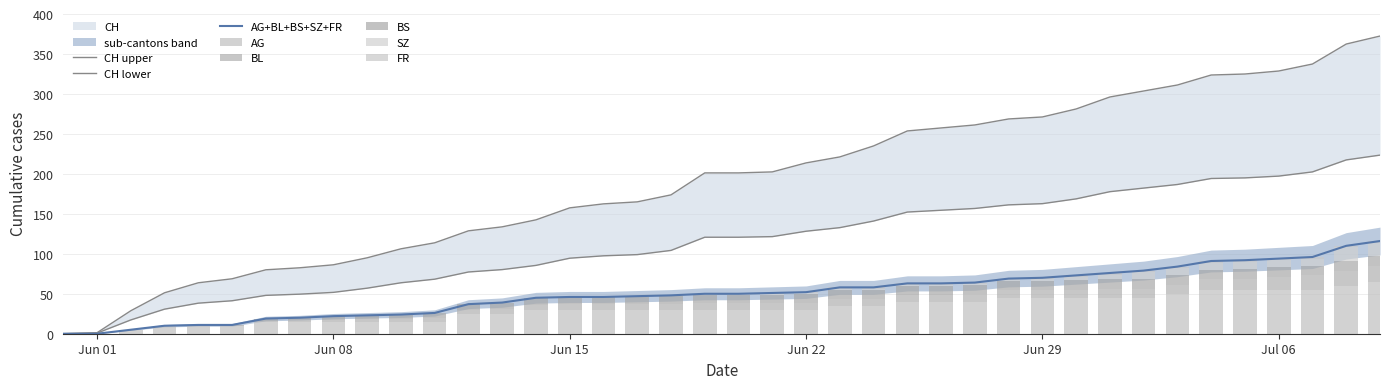

Which category has the lowest value in the FR series?

Jun 01